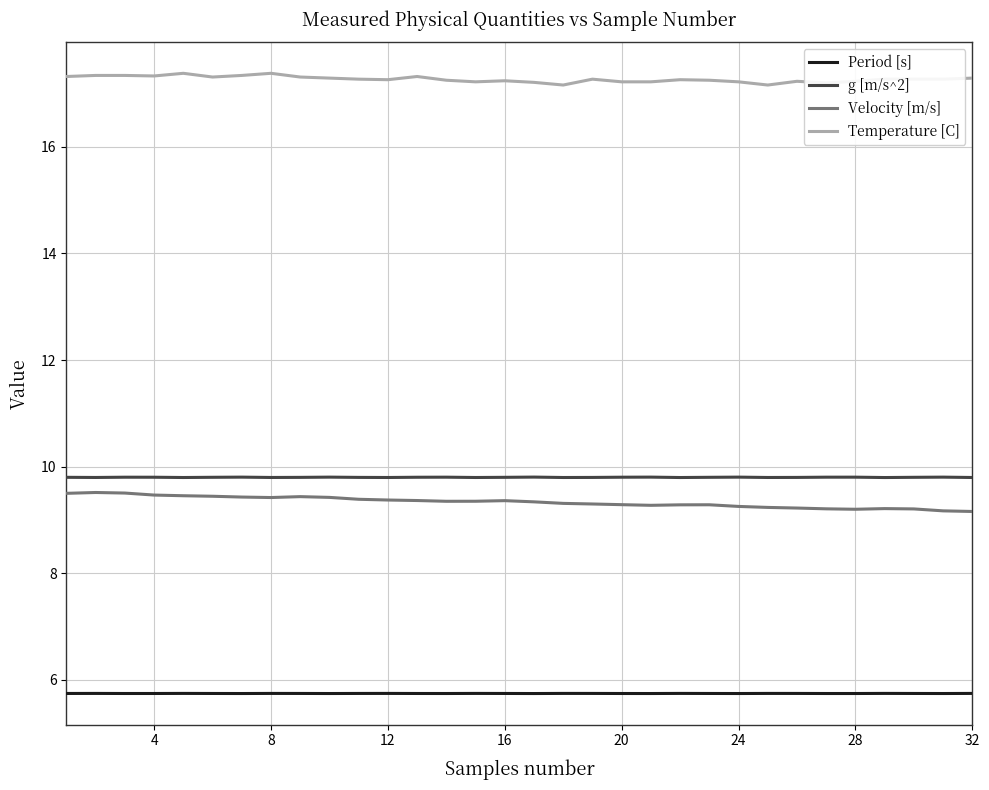

Count the g [m/s^2] values in the range 9 to 10.

32